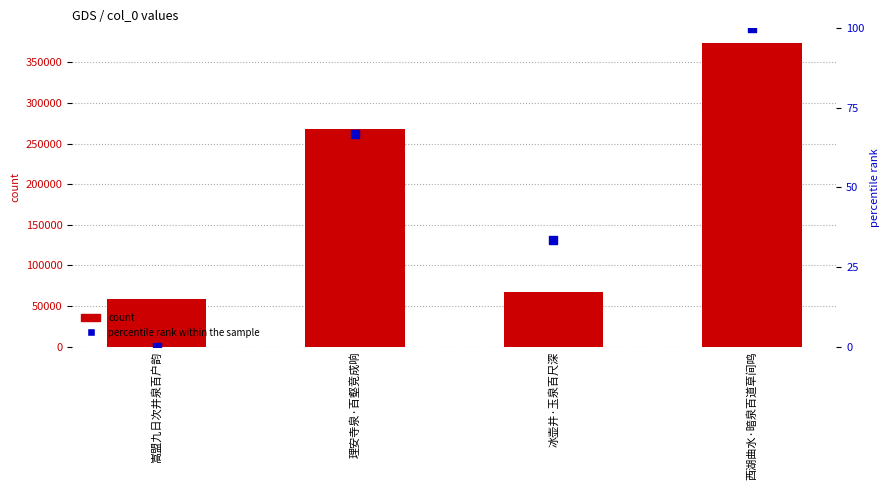

Which series contains the lowest Y value?

percentile rank within the sample